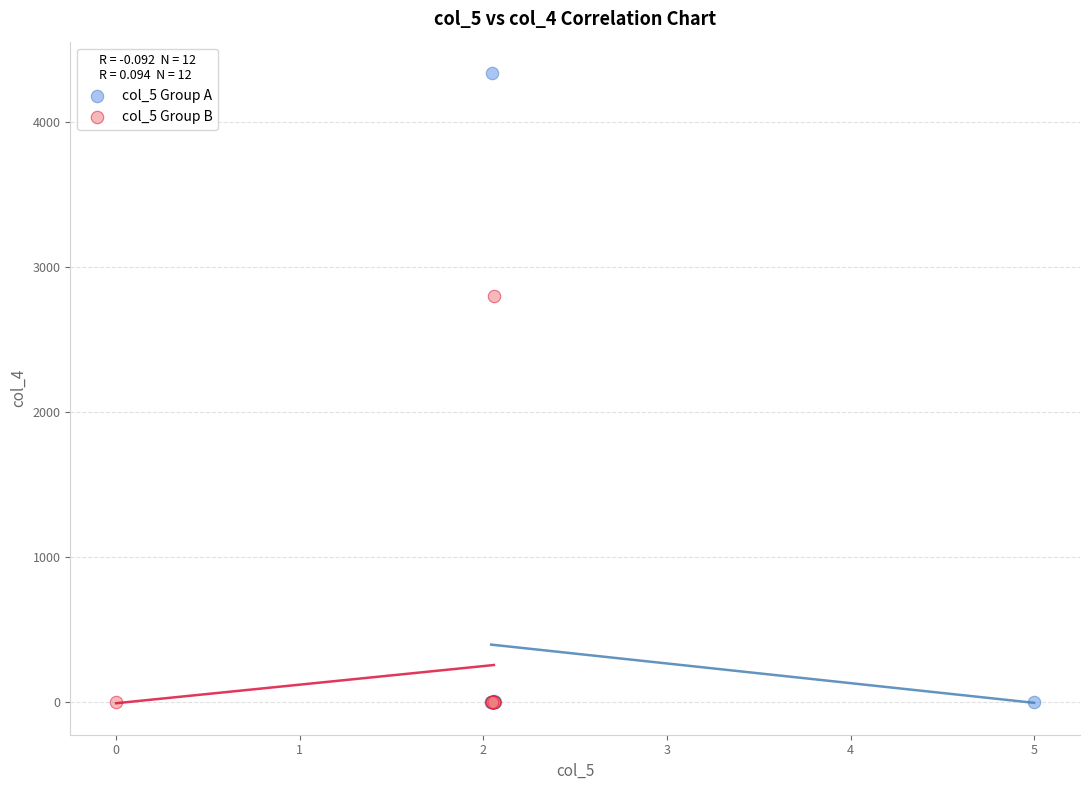

Which series reaches the maximum Y coordinate?

col_5 Group A